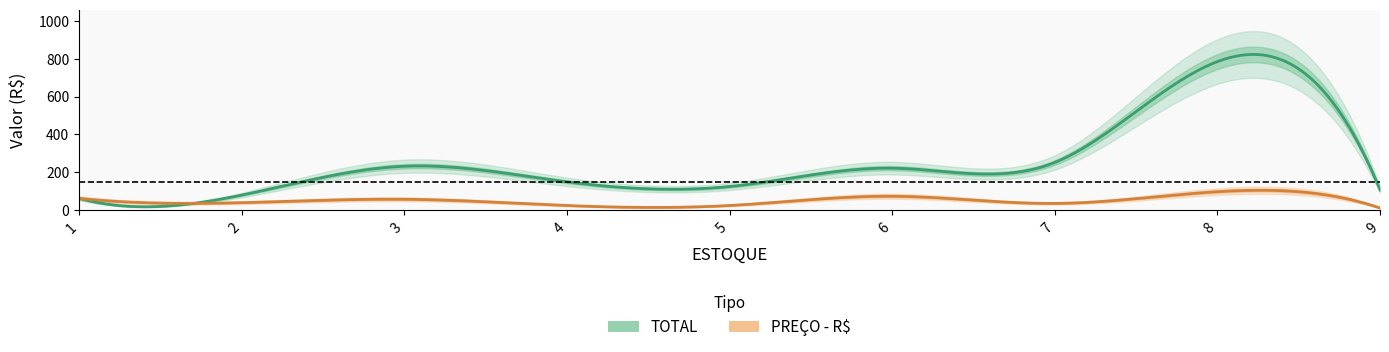

How many data points in PRECO are above 40?

4